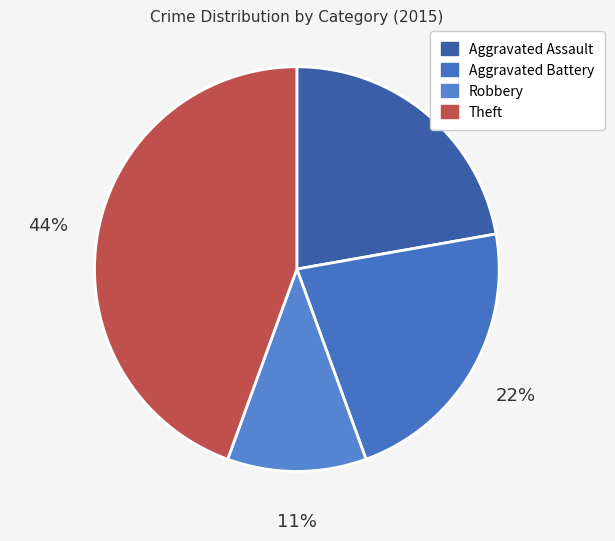

What is the total percentage of Aggravated Battery and Robbery?

33.3%